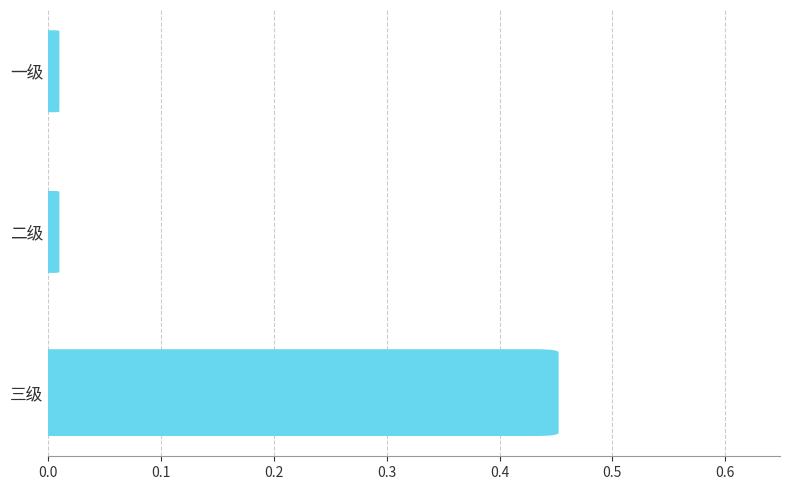

Between 三级 and 二级, which is larger?

三级